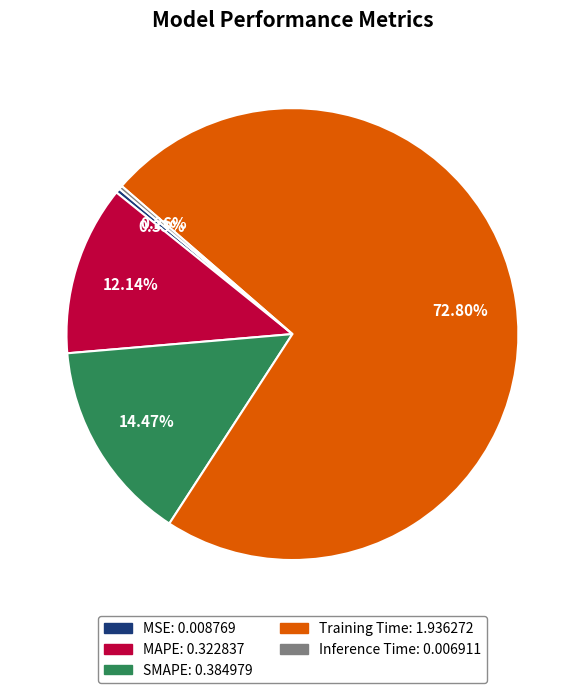

What is the largest slice in the pie chart?

Training Time